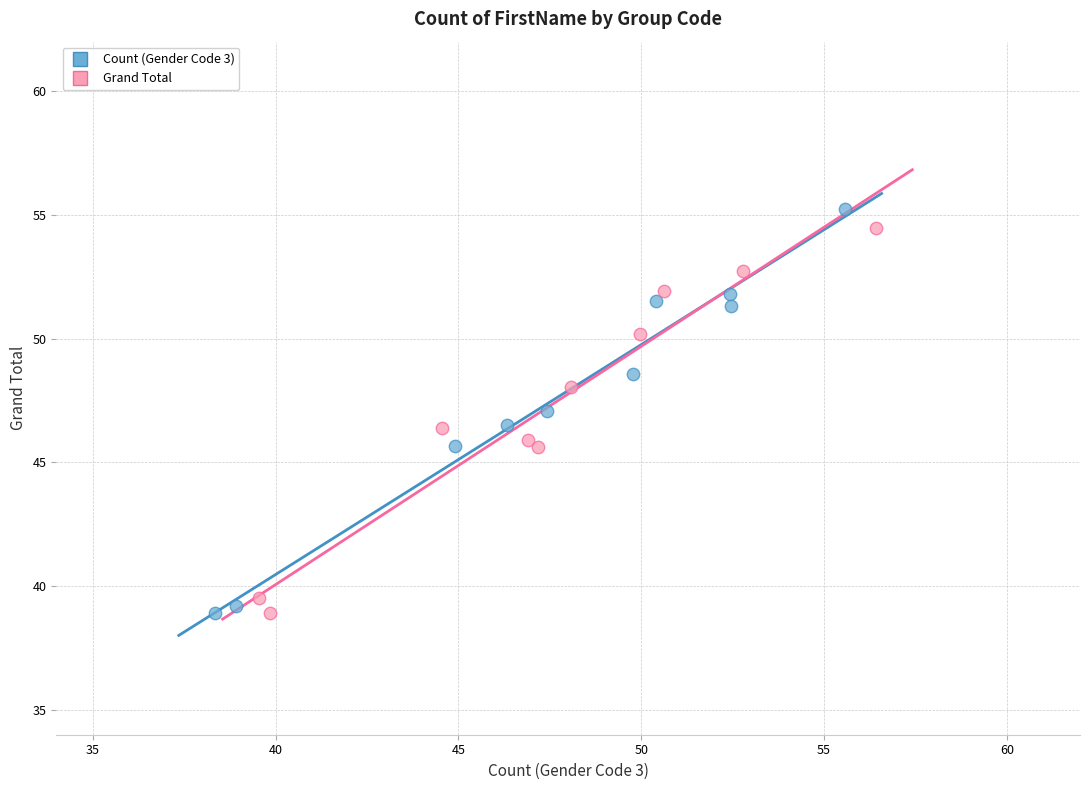

Which series has the largest Y range (max minus min)?

Count (Gender Code 3)